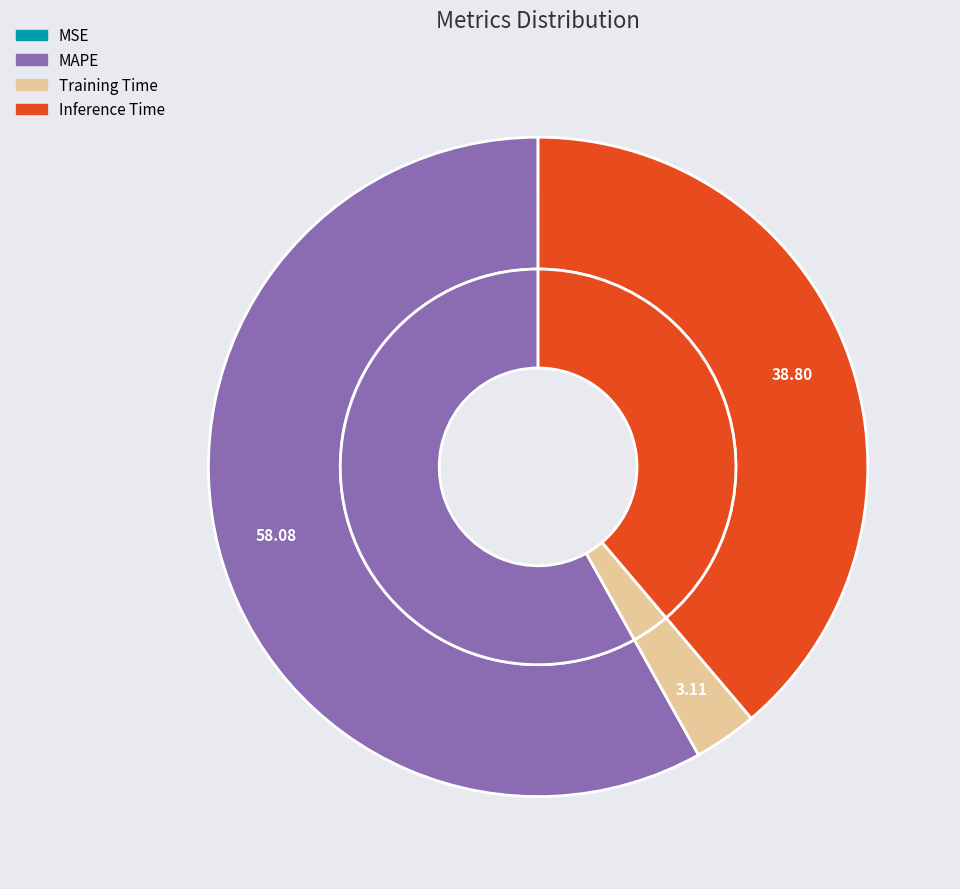

What percentage is the Inference Time slice, to the nearest percent?

39%